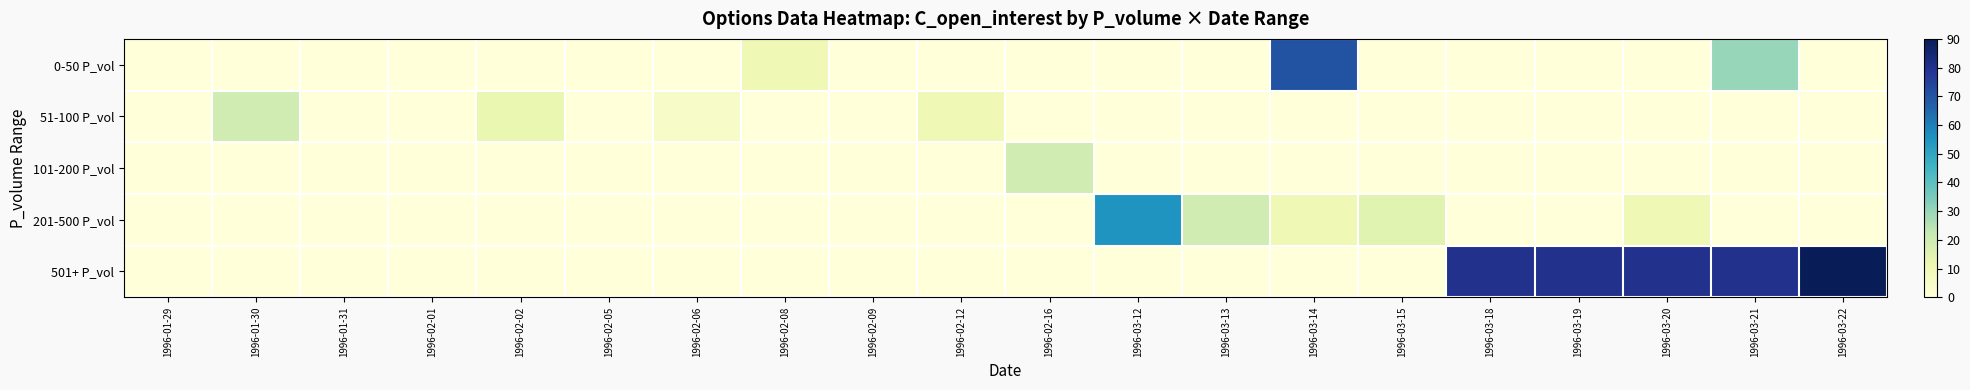

Which series has the largest total across all categories?

501+ P_vol